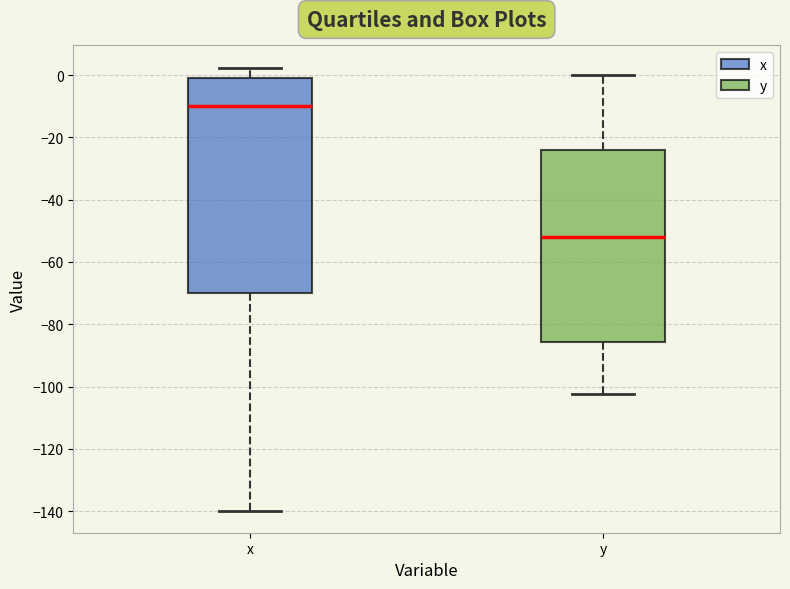

Which box's median line is the highest?

x